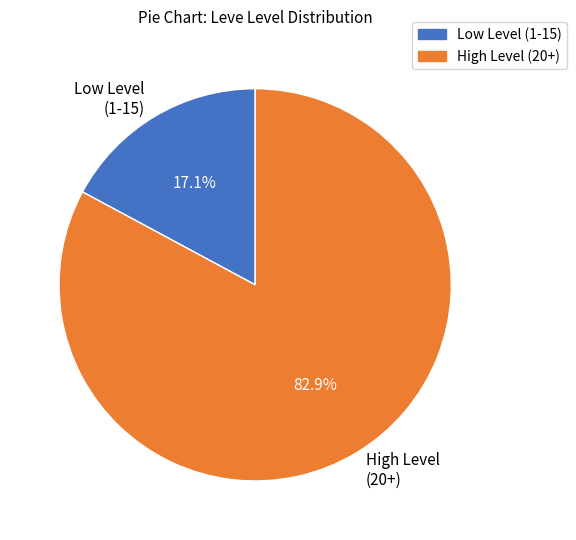

Rank the categories by value from lowest to highest.

Low Level (1-15), High Level (20+)